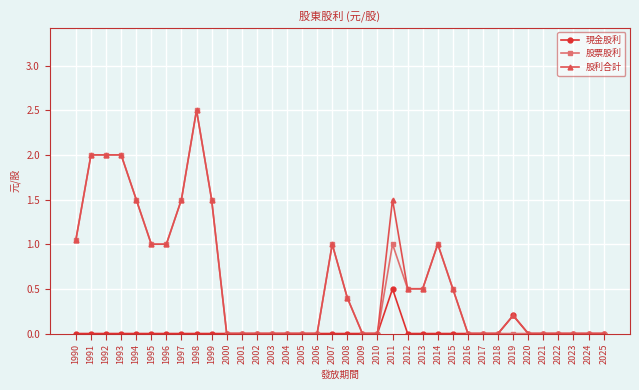

Is it true that 股利合計 equals 1.7 at 2006?

False